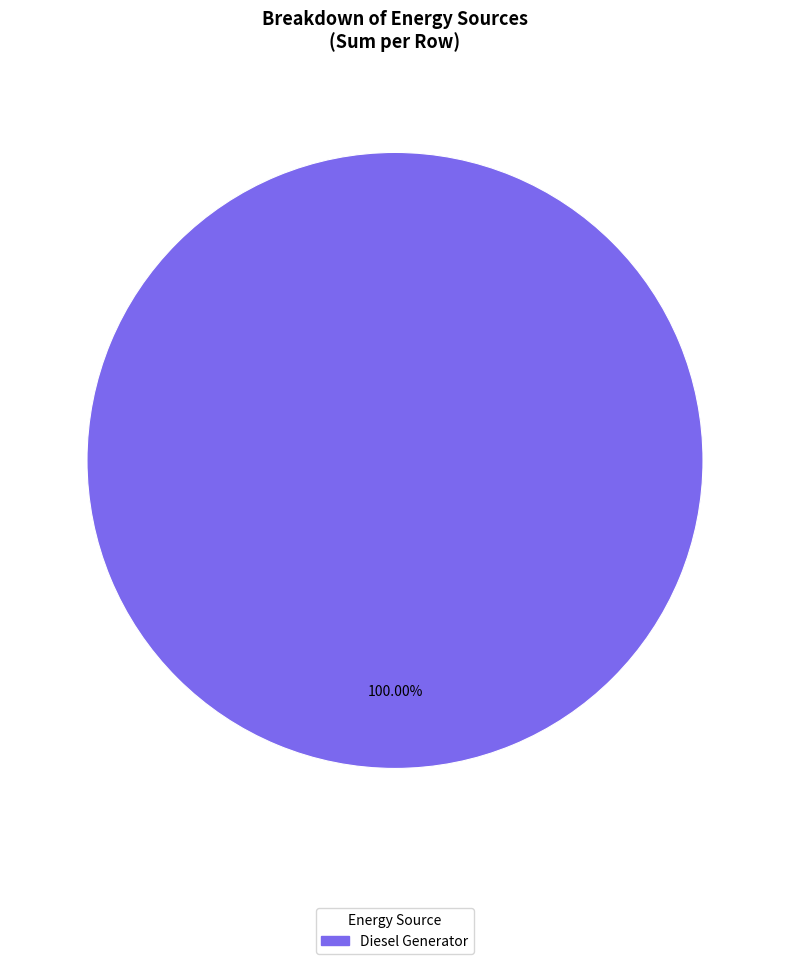

Is there any slice that represents more than half of the pie?

Yes